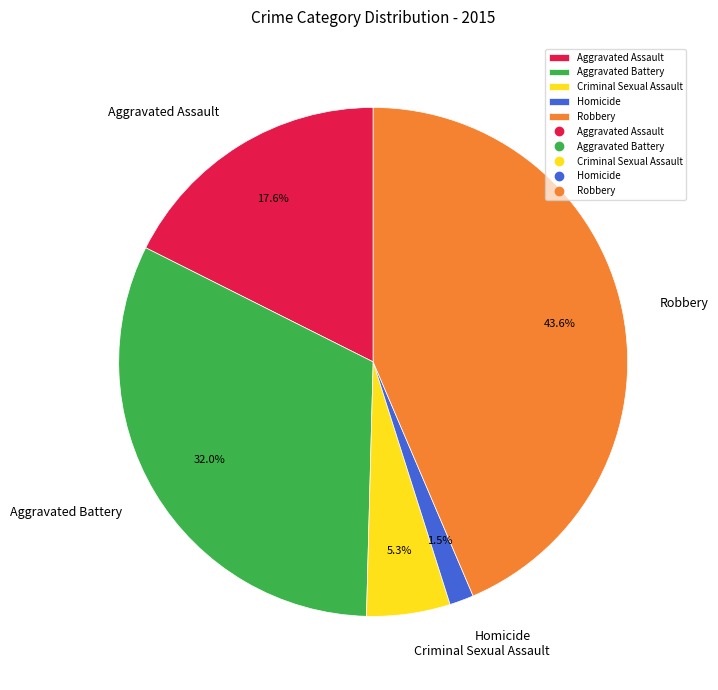

How many slices are in this pie chart?

5